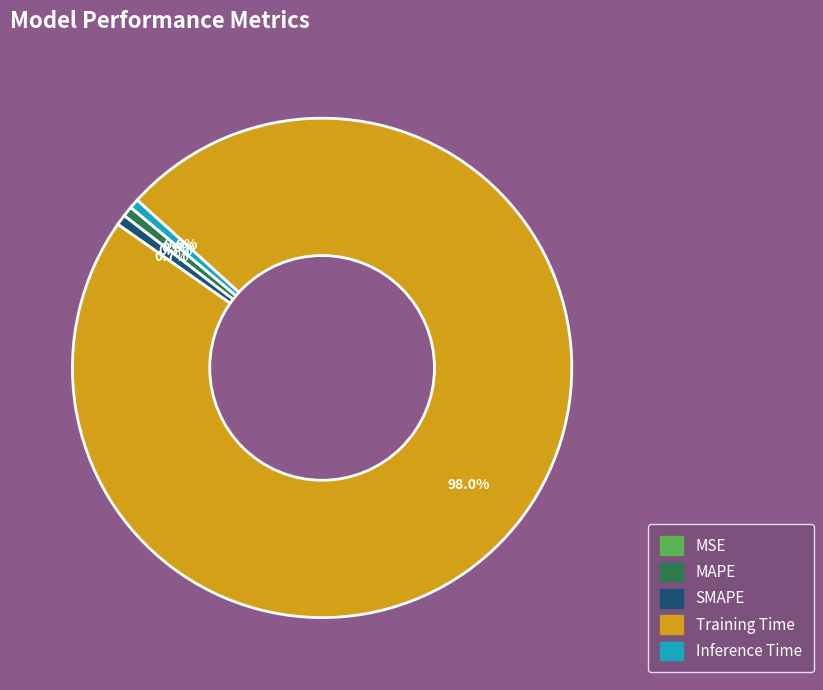

Which slice is the largest?

Training Time